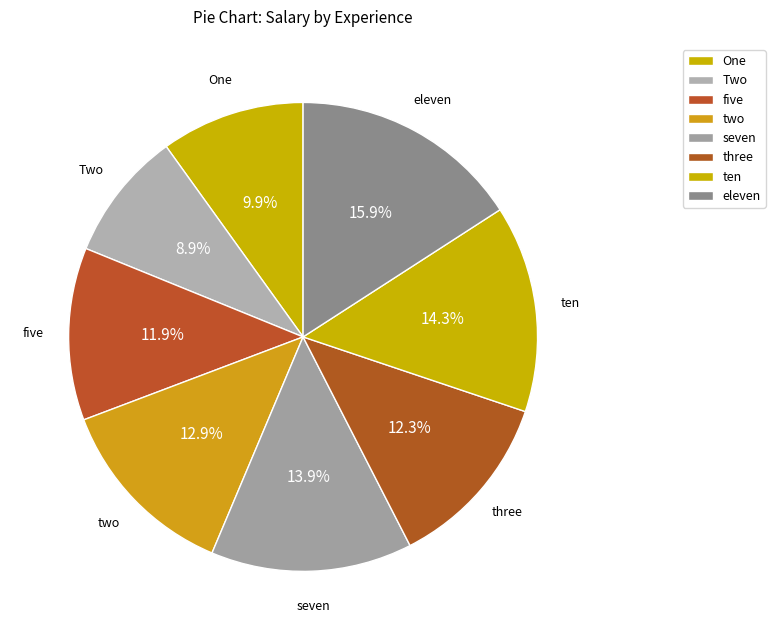

How many segments does this pie chart have?

8